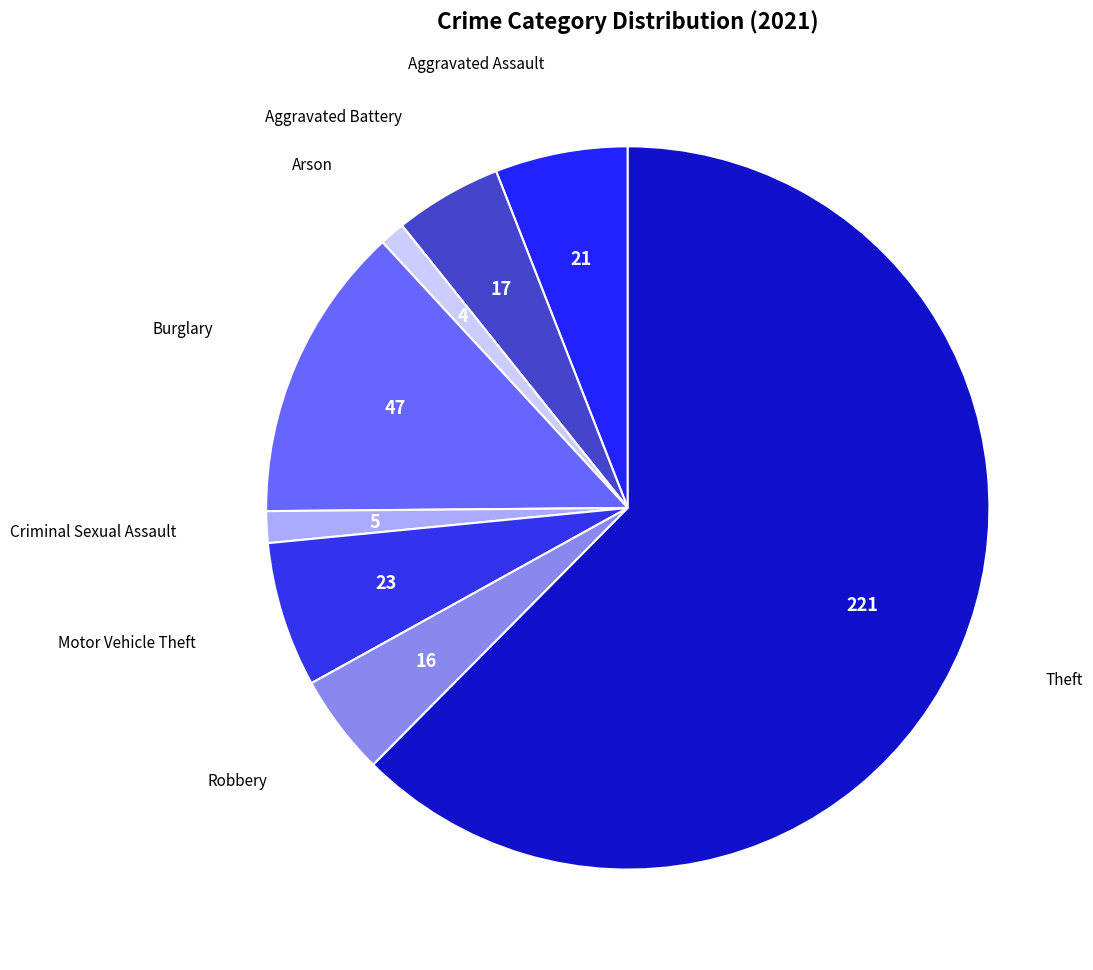

Does Theft represent more than half of the total?

Yes